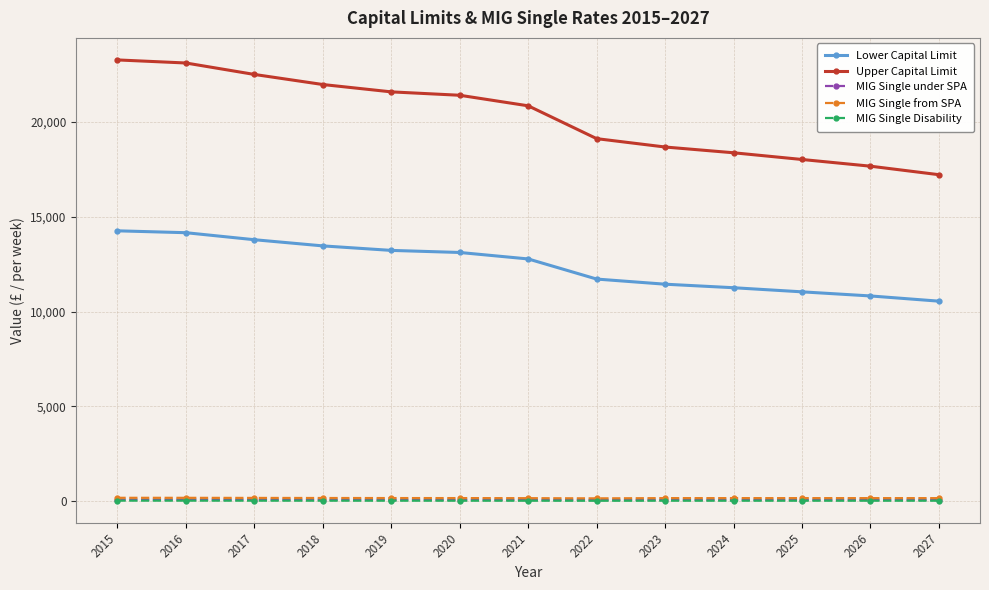

How many lines are shown in the chart?

5